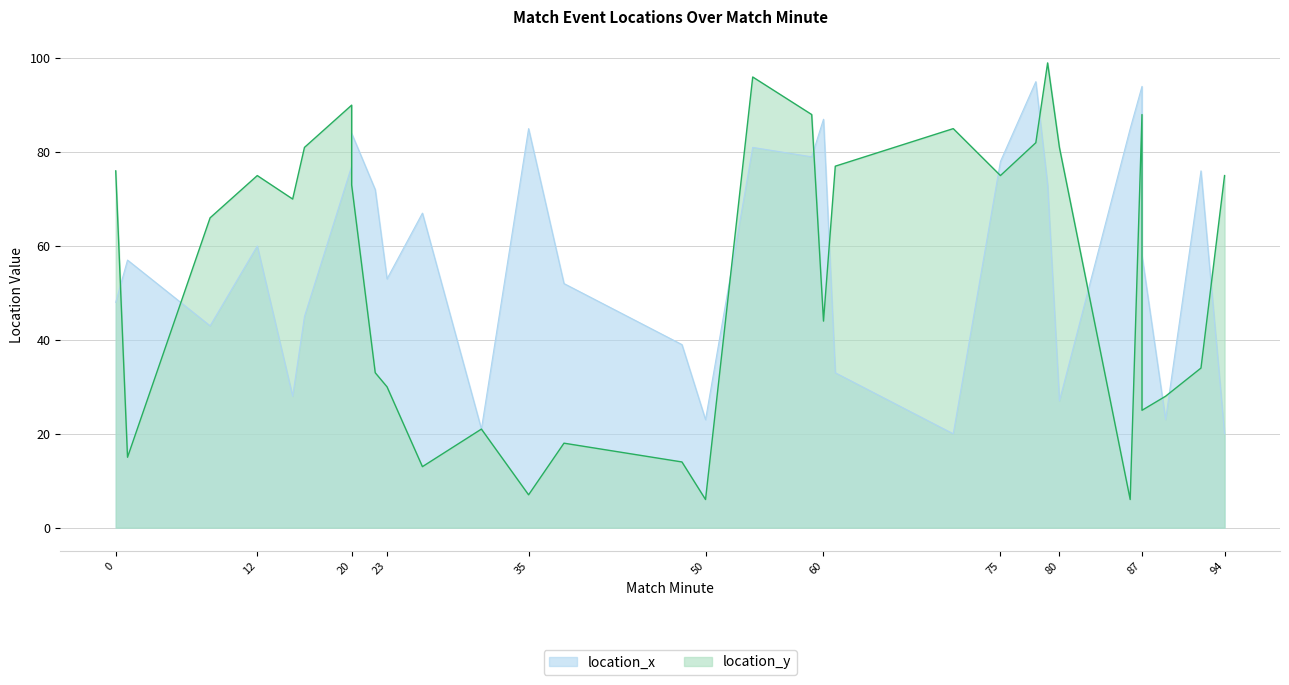

What are all the series names shown in the legend?

location_x, location_y